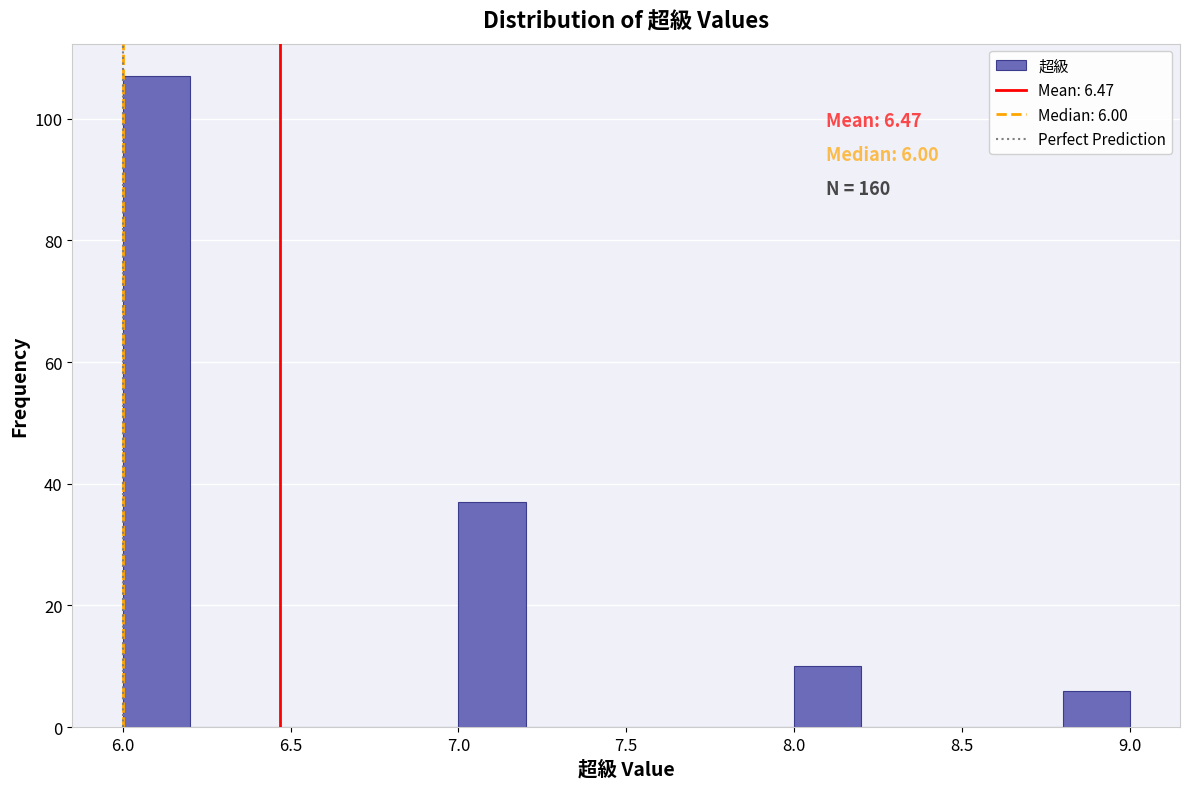

Over which range of the x-axis is the bar tallest?

6.0 to 6.2